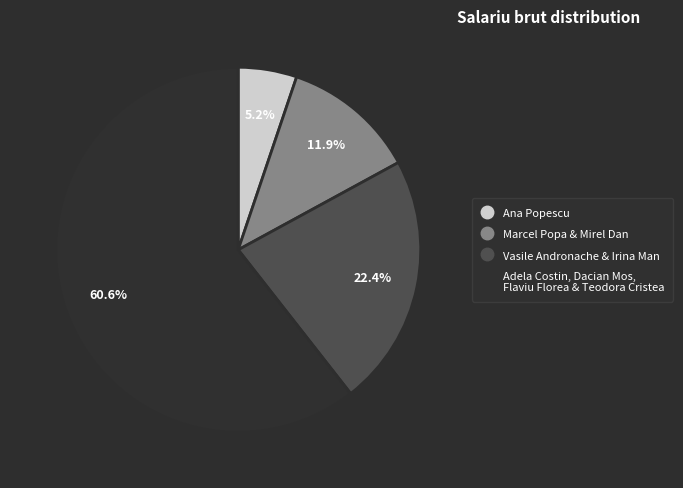

Is there any slice that represents more than half of the pie?

Yes